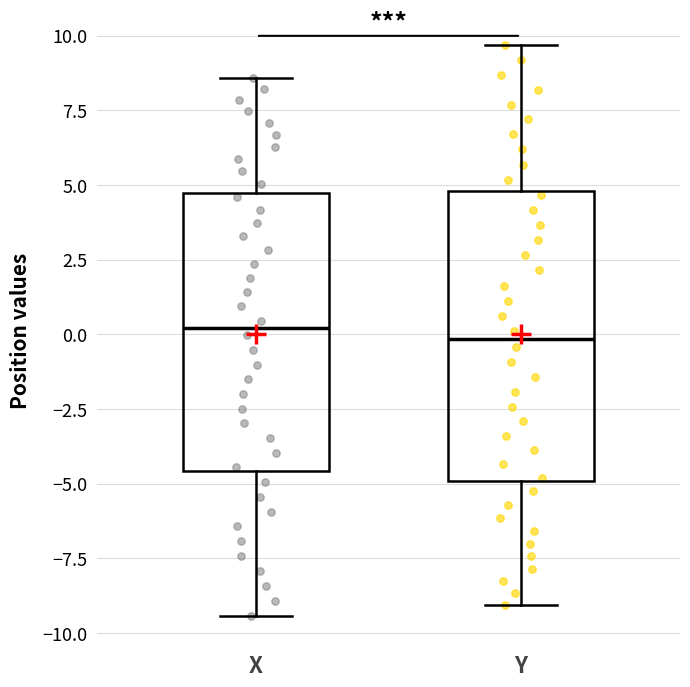

Reading left to right, transcribe this box plot: for each box, give where its median line is, the range the box spans, and where its two whiskers end, as read against the y-axis. The values are not printed on the chart, so give them approximately, as read against the axis.

X: median 0.0, box -4.5 to 4.5, whiskers -9.5 to 8.5
Y: median 0.0, box -5.0 to 5.0, whiskers -9.0 to 9.5